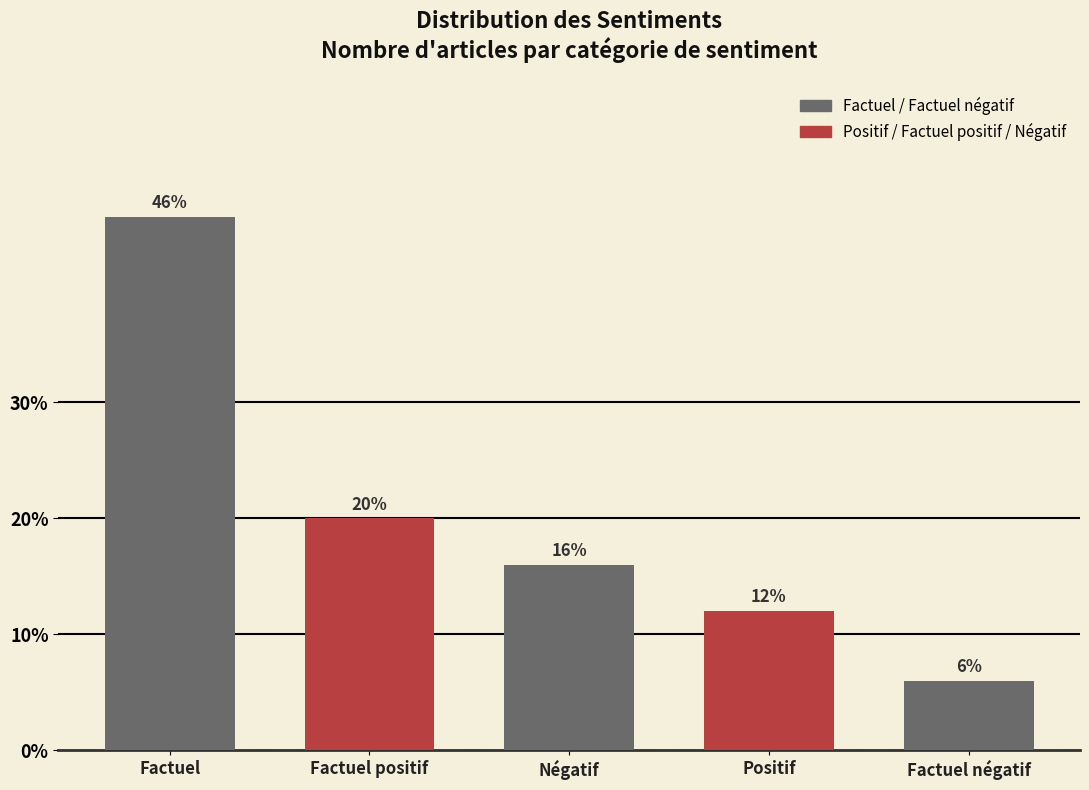

At which label does the data first exceed 16?

Factuel